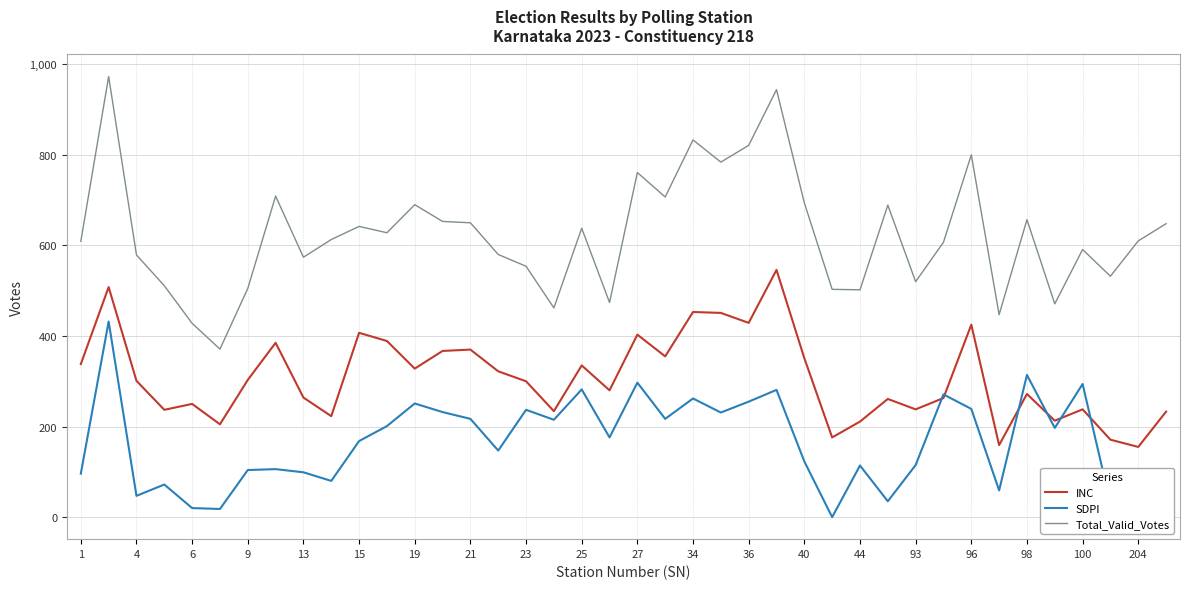

What is the greatest value displayed?

973